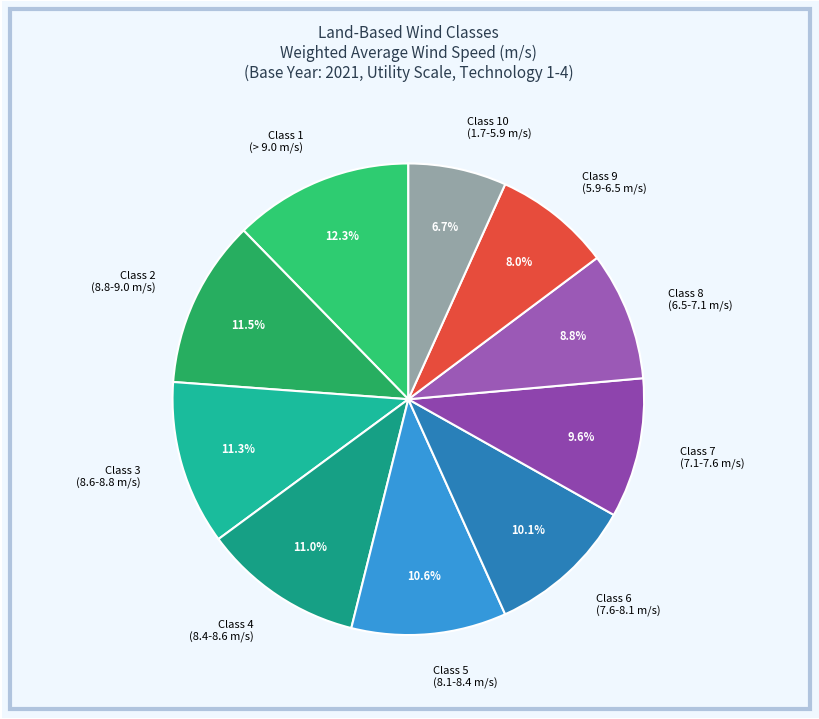

What is the ratio of the value at Class 4 (8.4-8.6 m/s) to the value at Class 10 (1.7-5.9 m/s)?

1.6